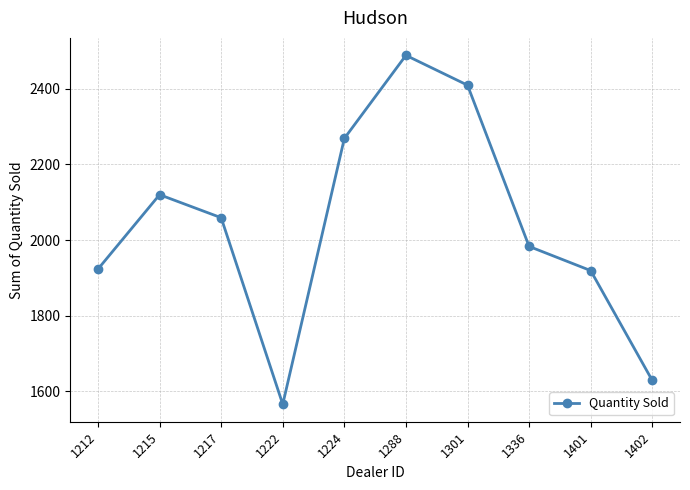

True or false: the data shows 3186 at 1212.

False